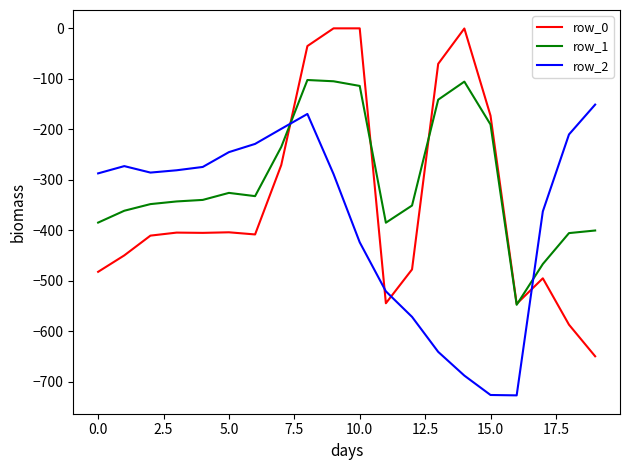

How many lines are shown in the chart?

3